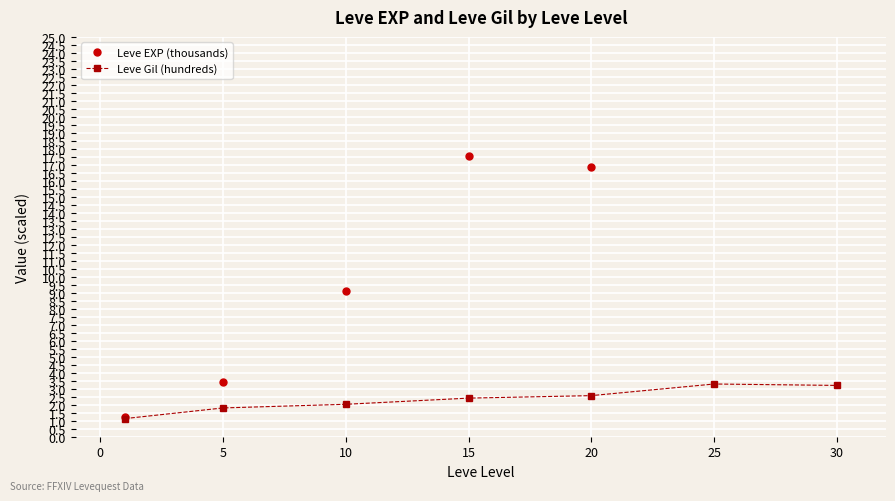

True or false: Leve EXP (thousands) and Leve Gil (hundreds) intersect in this chart.

False